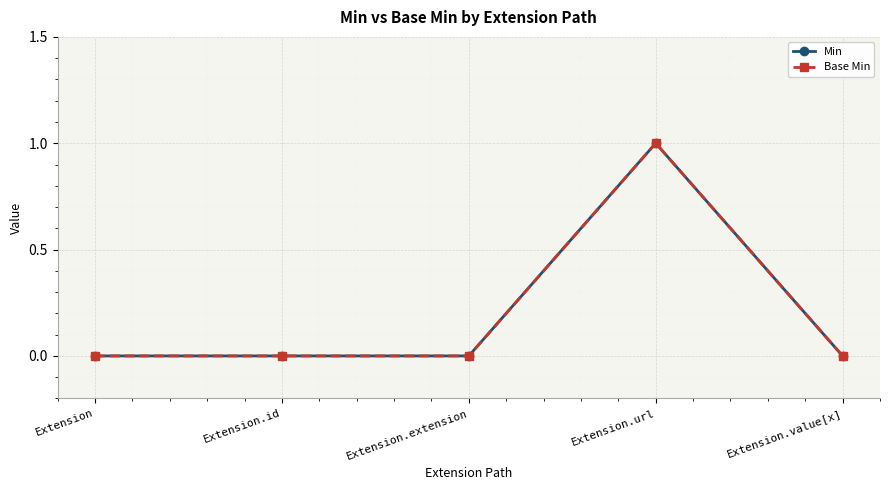

True or false: Min has more than 2 interior local peaks.

False